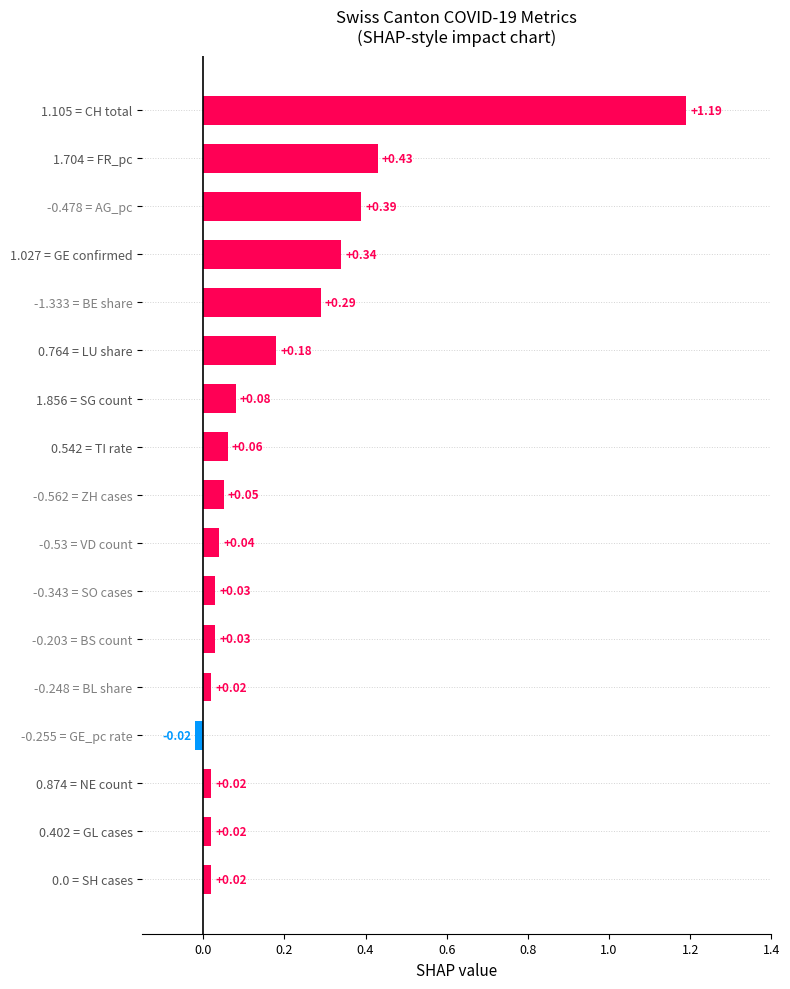

What is the sum of all values?

3.2